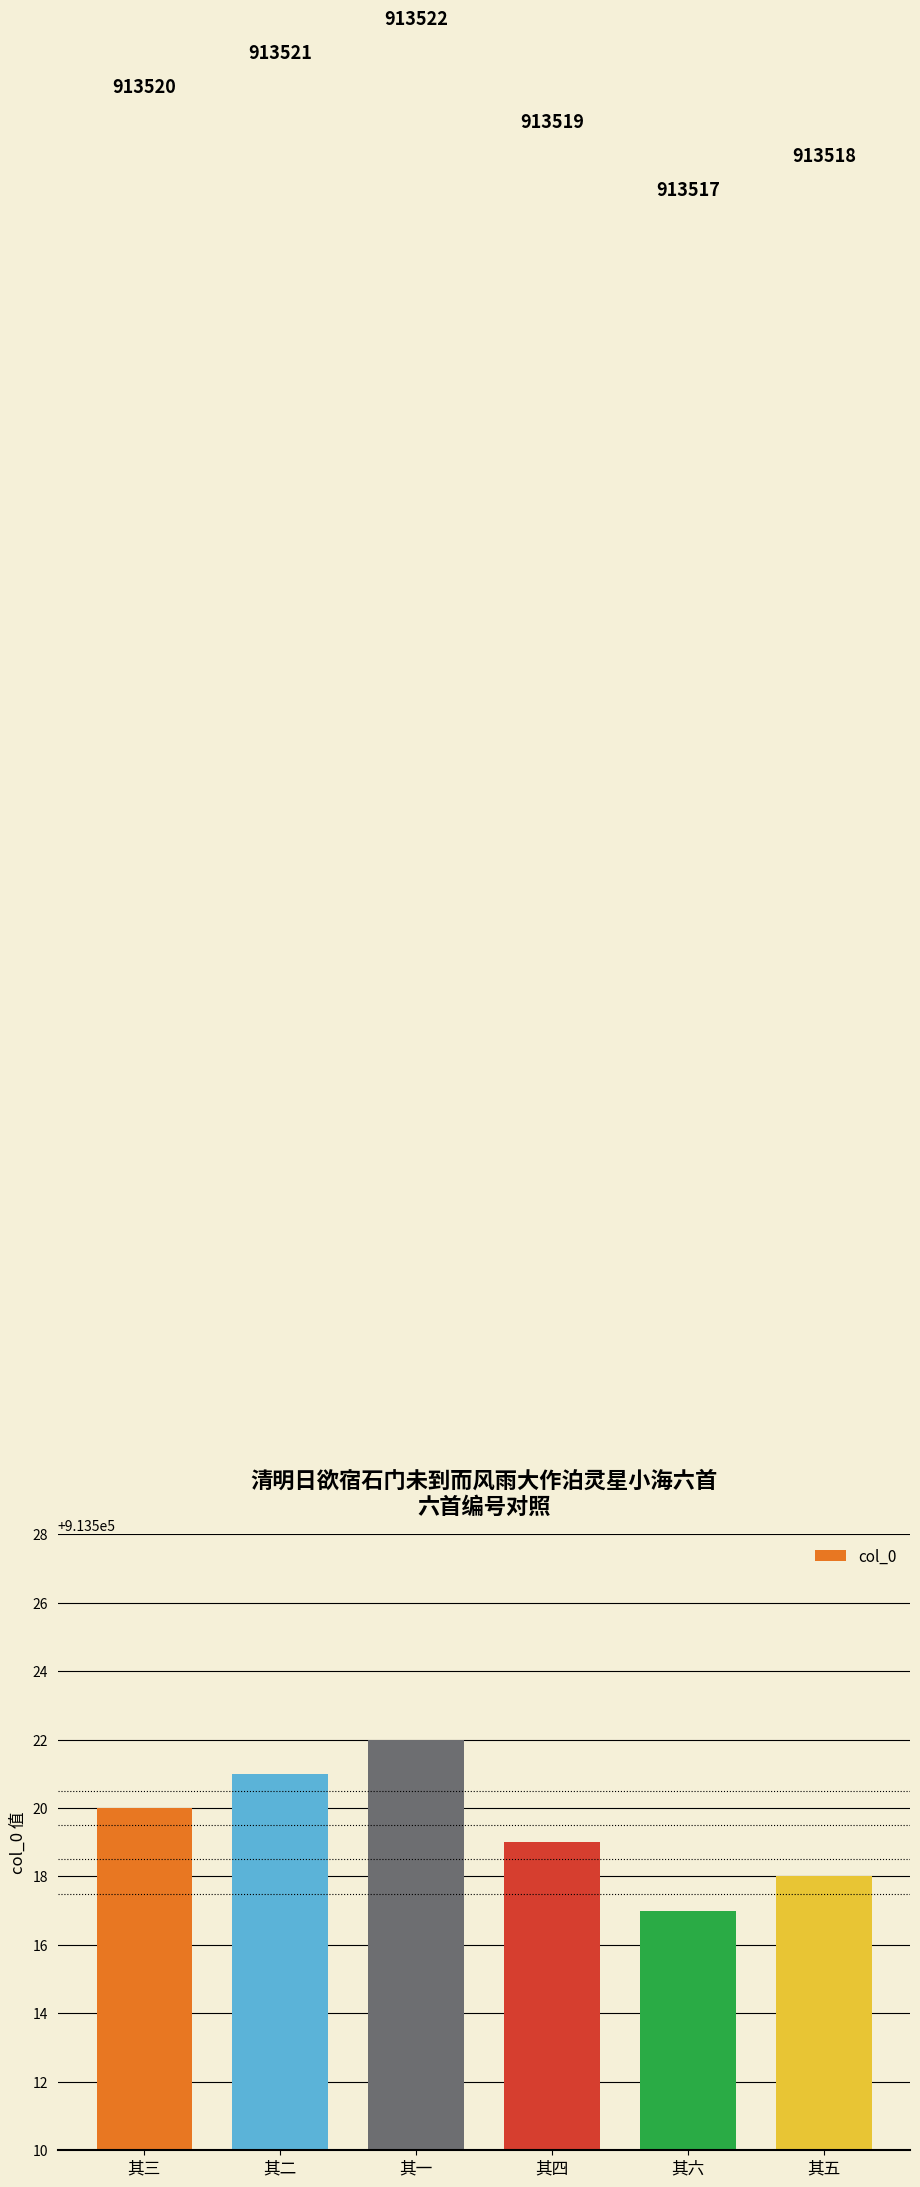

Are the bars grouped side by side (vs. stacked)?

No